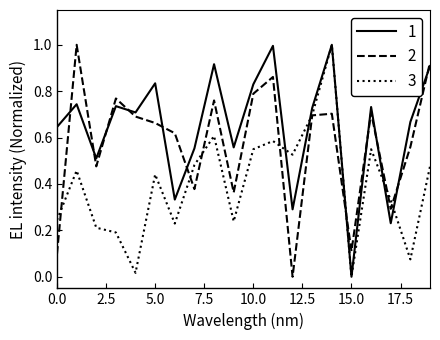

True or false: 2 has more than 1 interior local peaks.

True